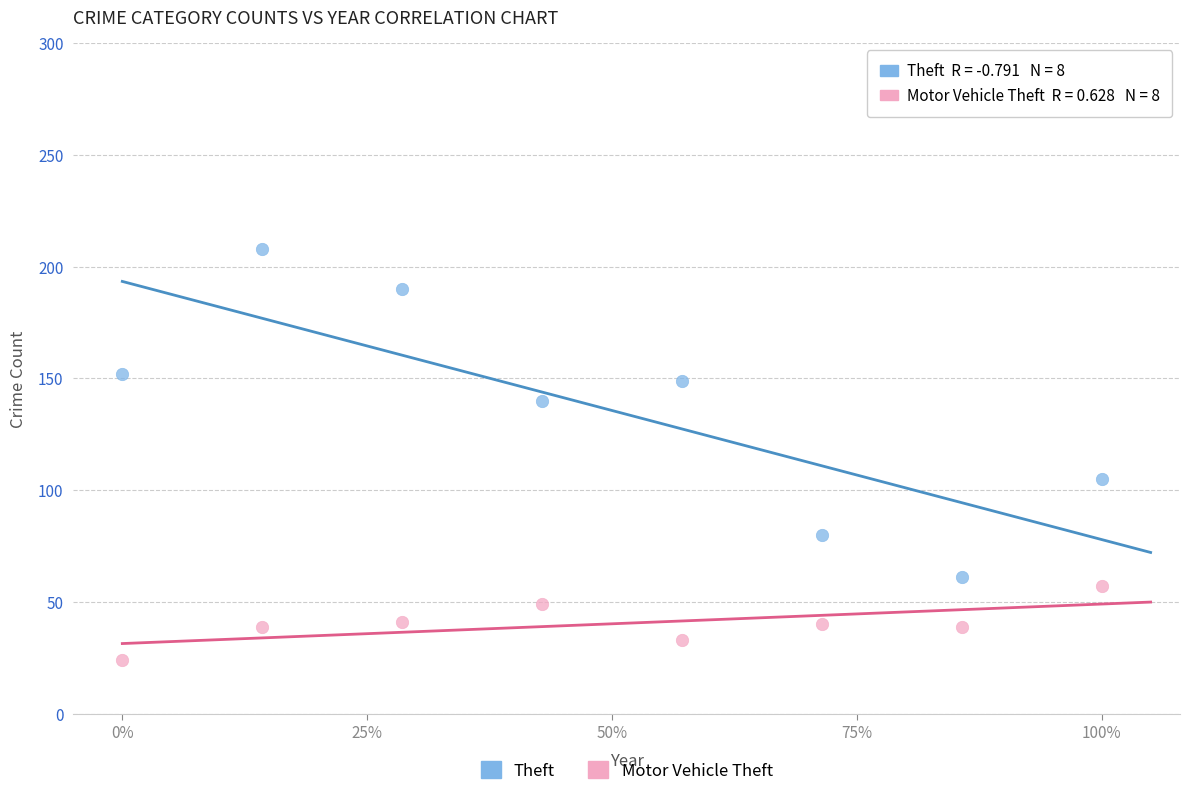

Across all data points, what is the range of Y values (max minus min)?

184